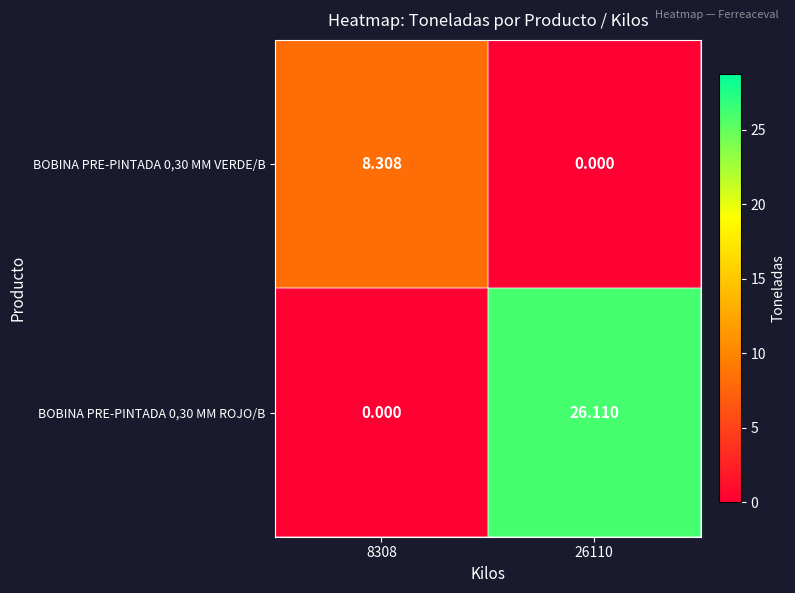

Is the value of BOBINA PRE-PINTADA 0,30 MM ROJO/B at 26110 greater than the value of BOBINA PRE-PINTADA 0,30 MM VERDE/B at 26110?

Yes